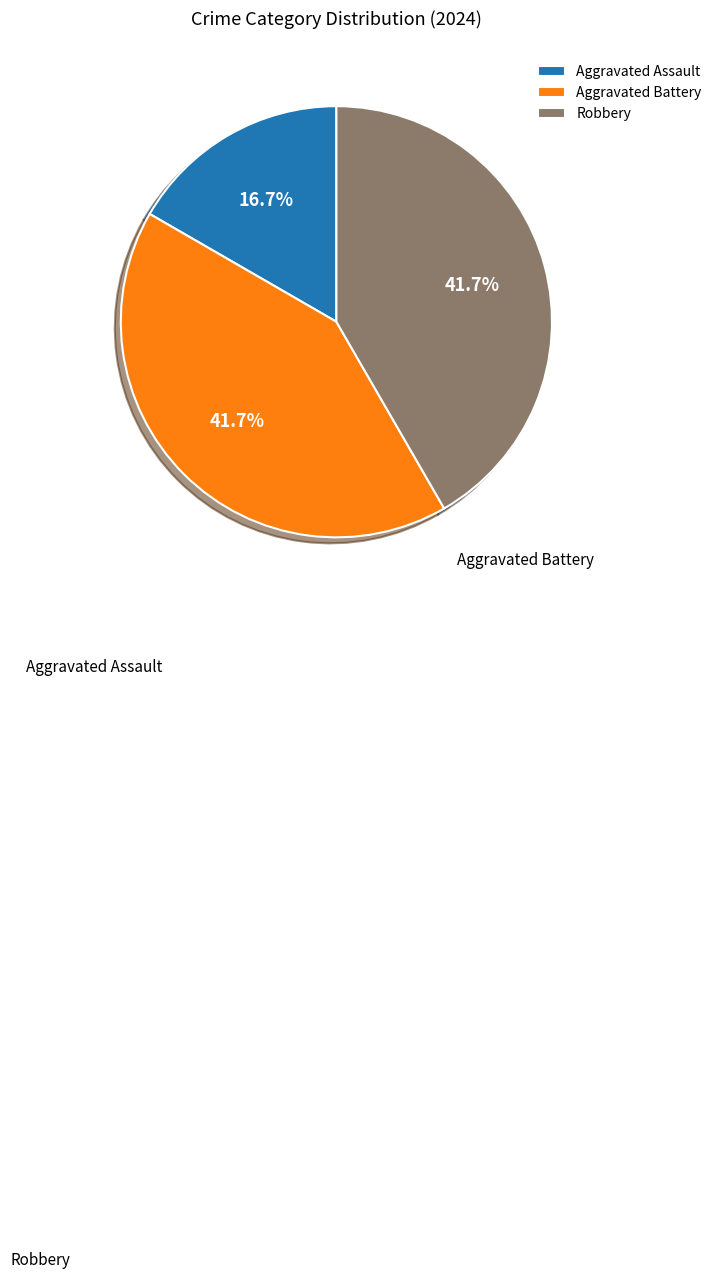

To the nearest percent, what is the combined percentage of Robbery and Aggravated Assault?

58%